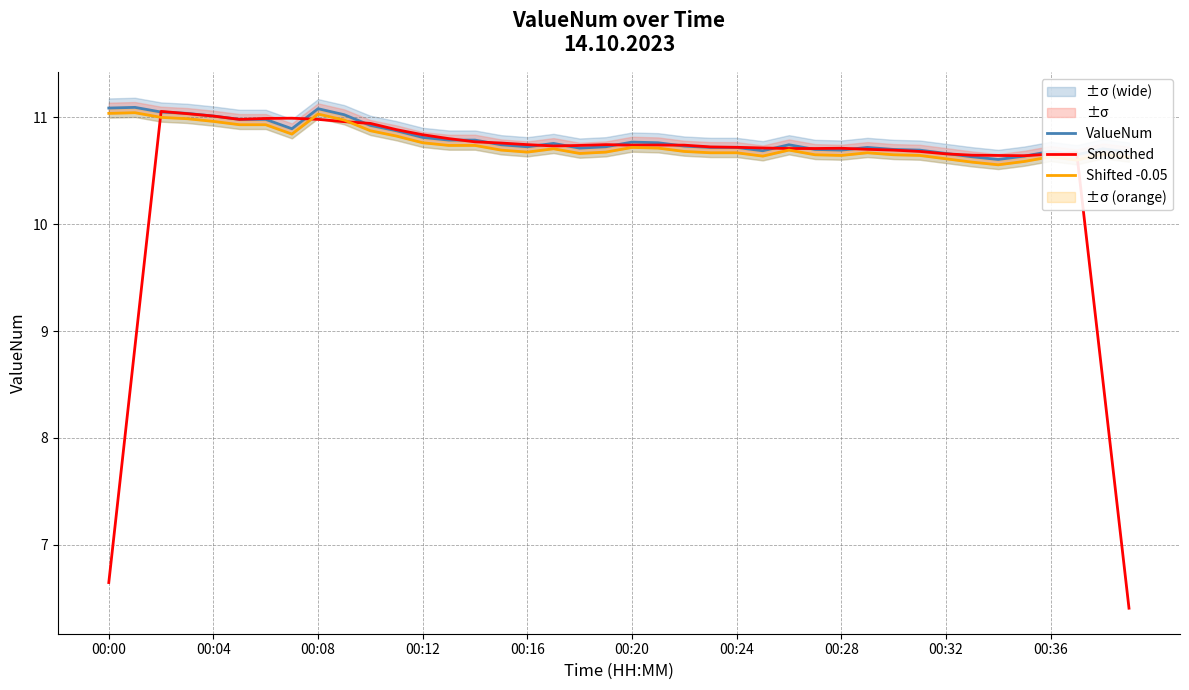

Which series ends up on top after the final intersection of Smoothed and ValueNum?

ValueNum